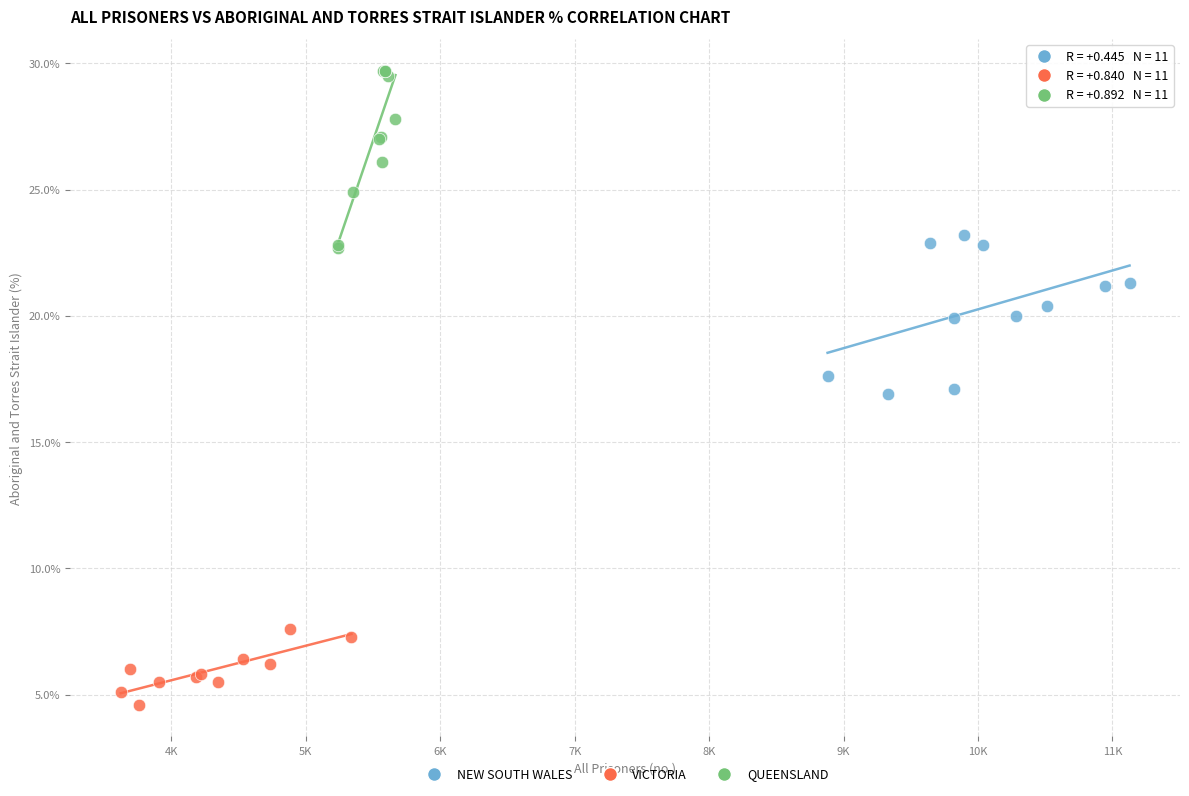

Which series reaches the maximum Y coordinate?

QUEENSLAND